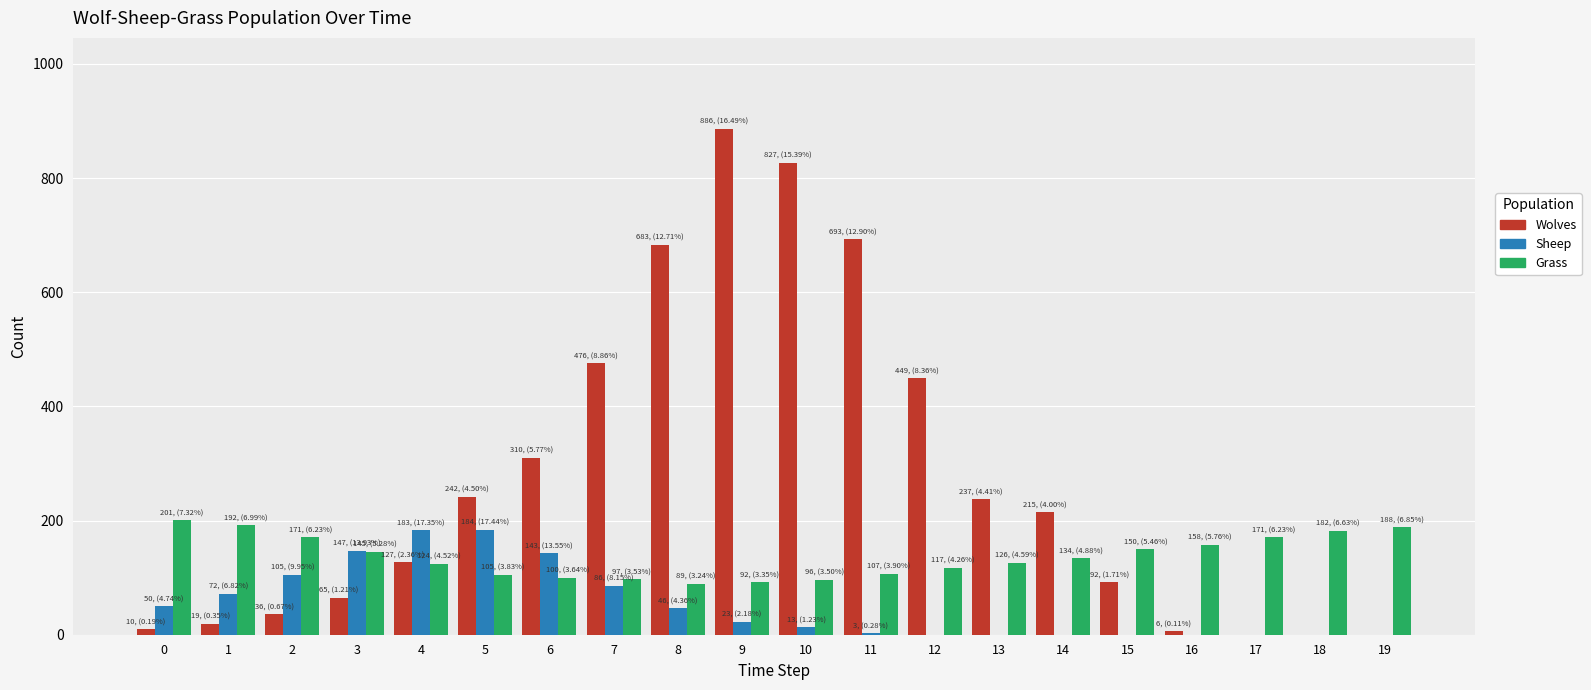

What are all the series names shown in the legend?

Wolves, Sheep, Grass